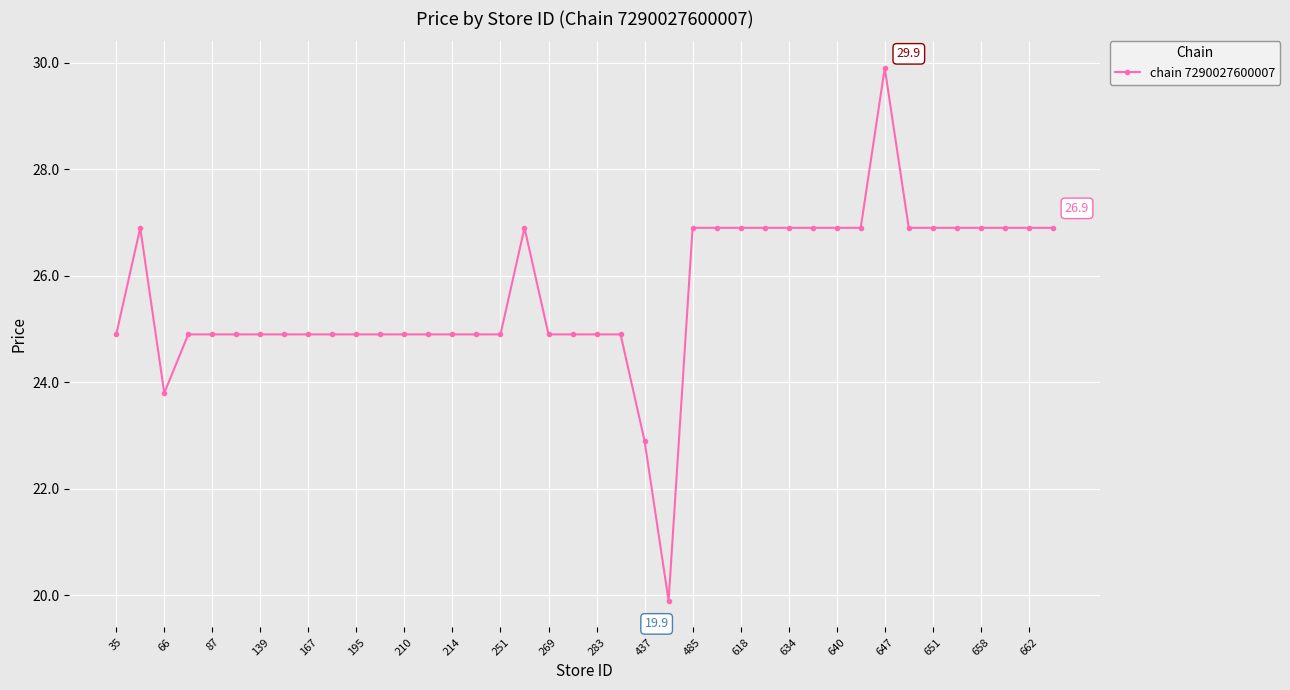

How many lines are shown in the chart?

1